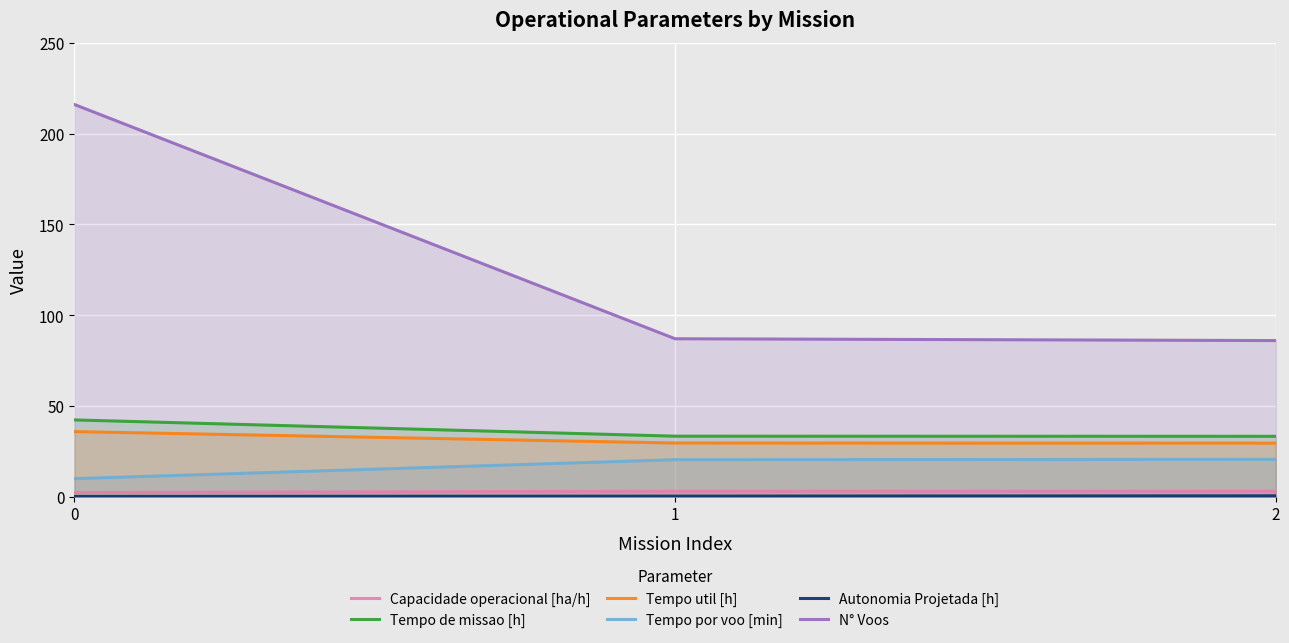

What is the sum of all Capacidade operacional [ha/h] values?

8.4